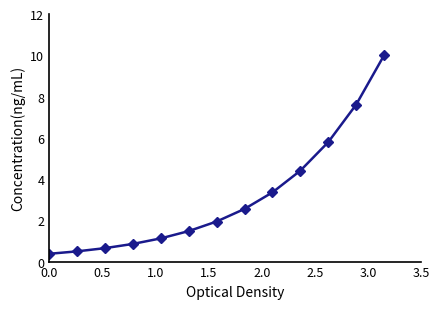

What is the greatest value displayed?

10.0